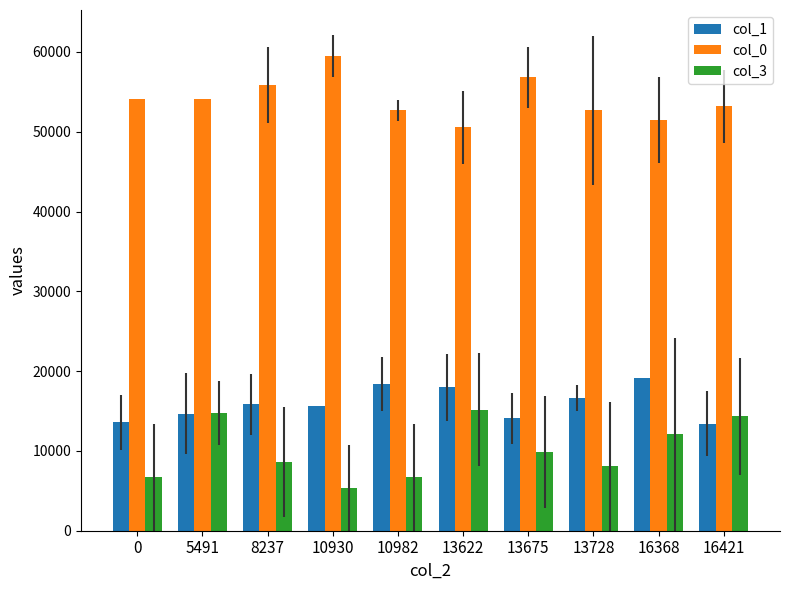

Is it true that col_1 equals 19057.8 at 13675?

False